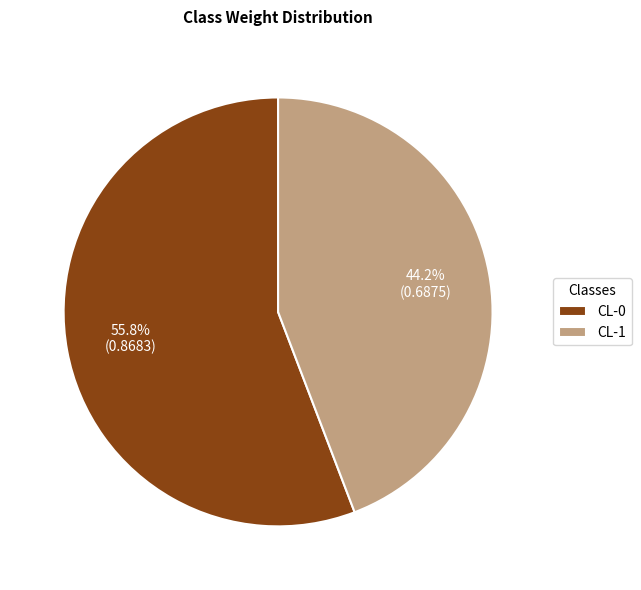

What percentage is the CL-0 slice, to the nearest percent?

56%